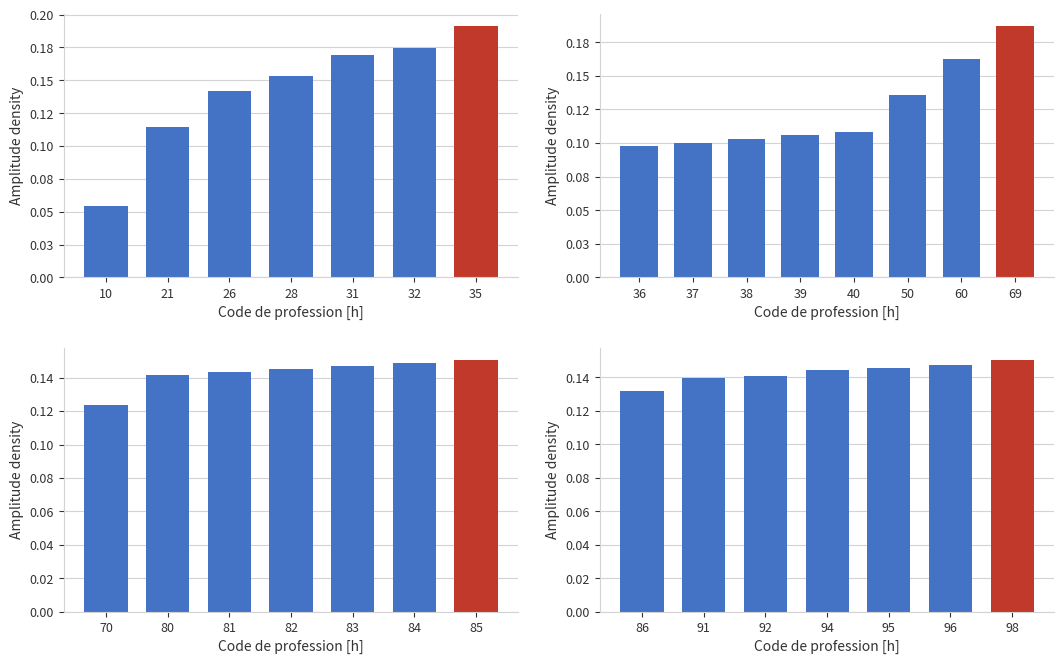

What is the greatest value displayed?

0.2